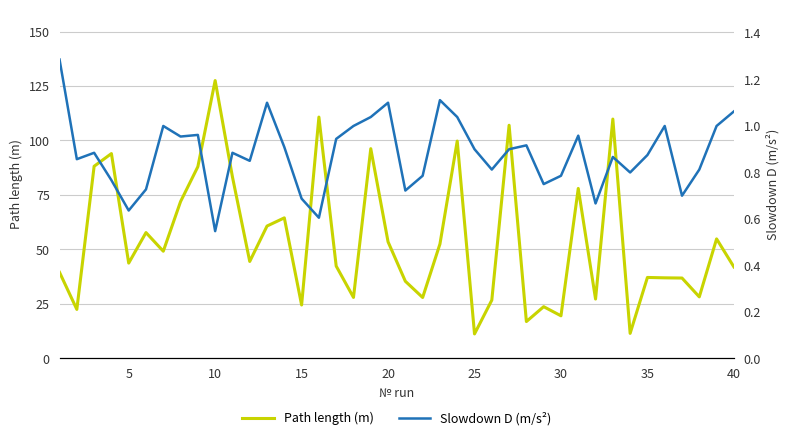

What is the difference between the second highest and second lowest values in the Slowdown D (m/s²) series?

0.5